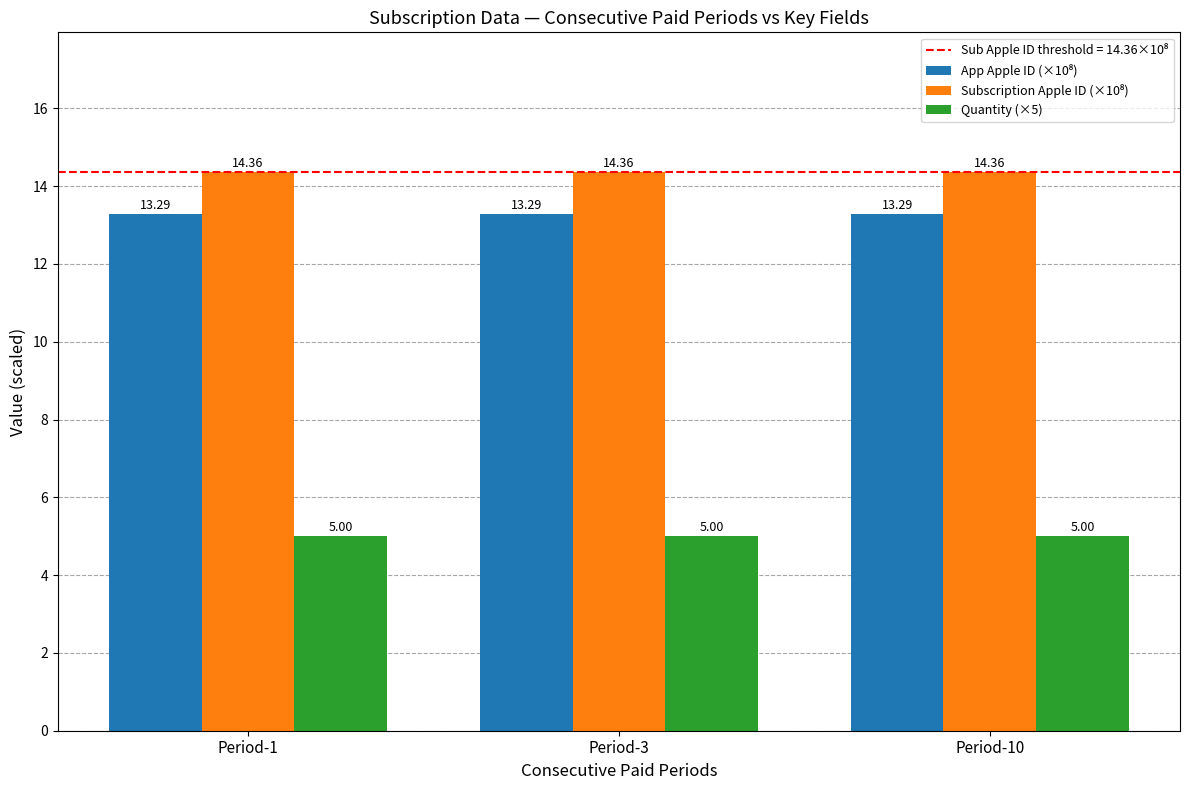

What is the sum of all Quantity (×5) values?

15.0